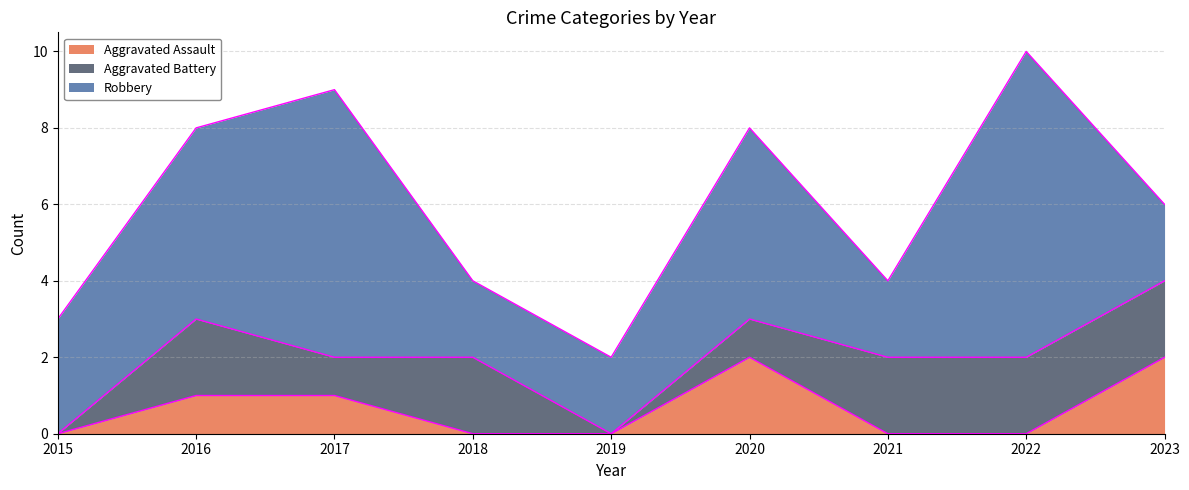

True or false: Robbery and Aggravated Assault intersect in this chart.

False